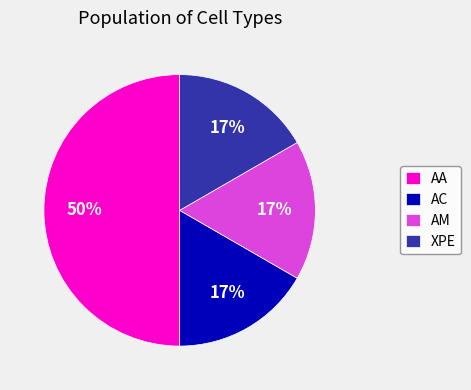

Does XPE represent more than half of the total?

No